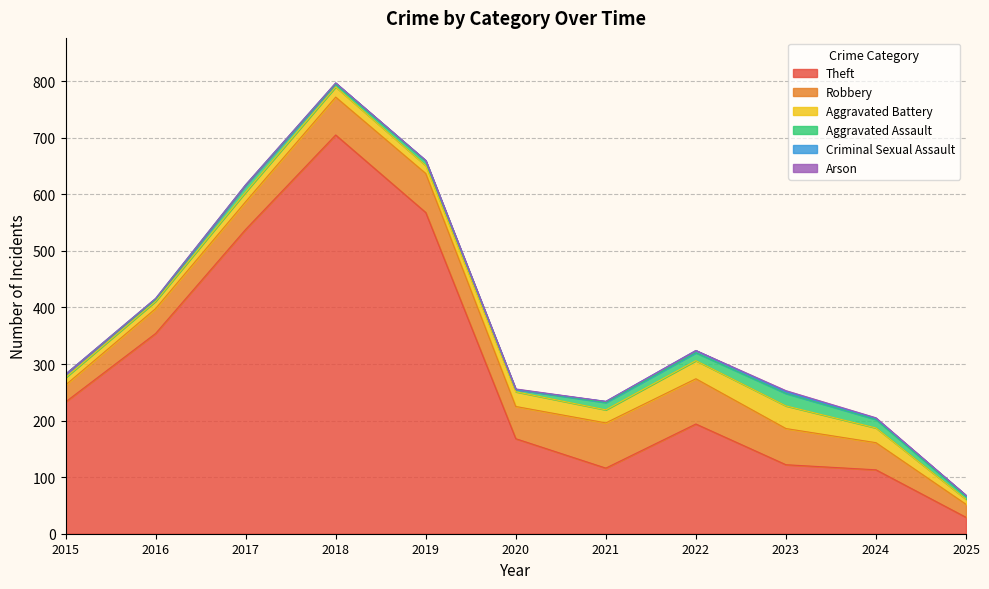

Which category has the highest value in the Criminal Sexual Assault series?

2022